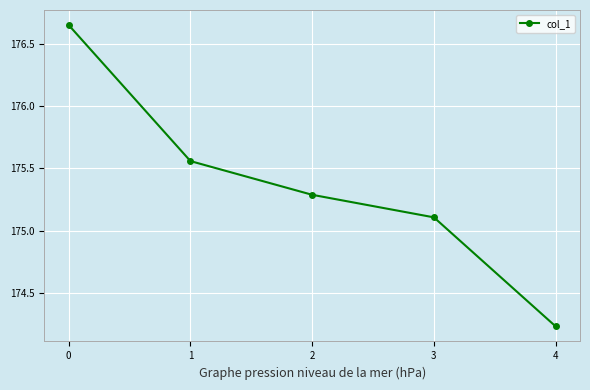

Is it true that the value at 2 is 88.2?

False